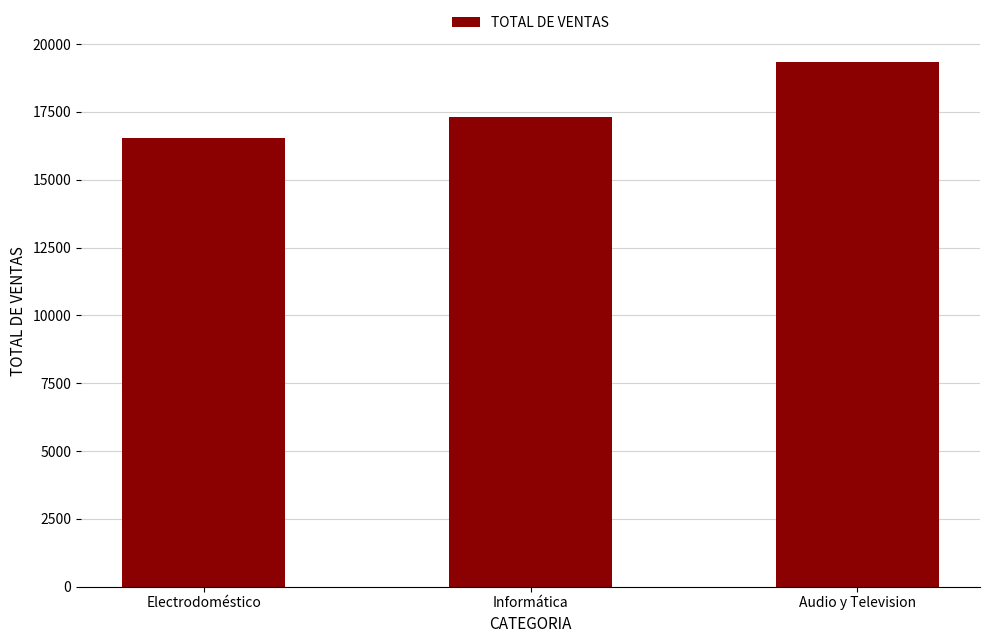

What is the label of the 1st bar from the left?

Electrodoméstico